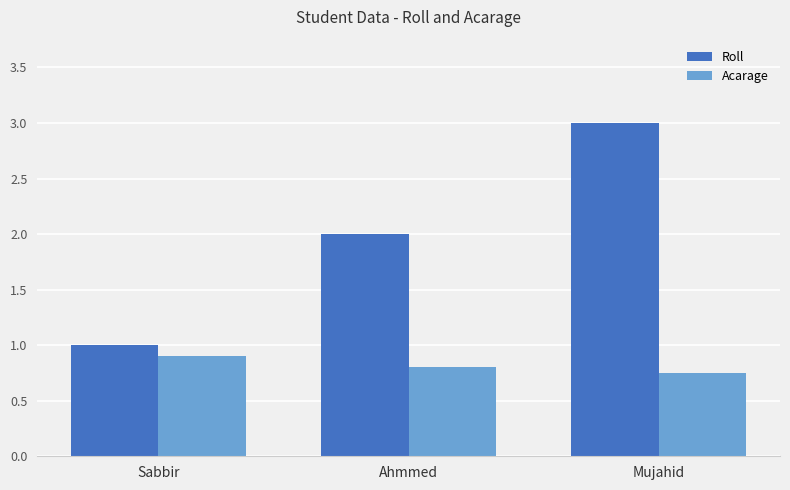

The Acarage series shows 1.4 at Sabbir. True or false?

False